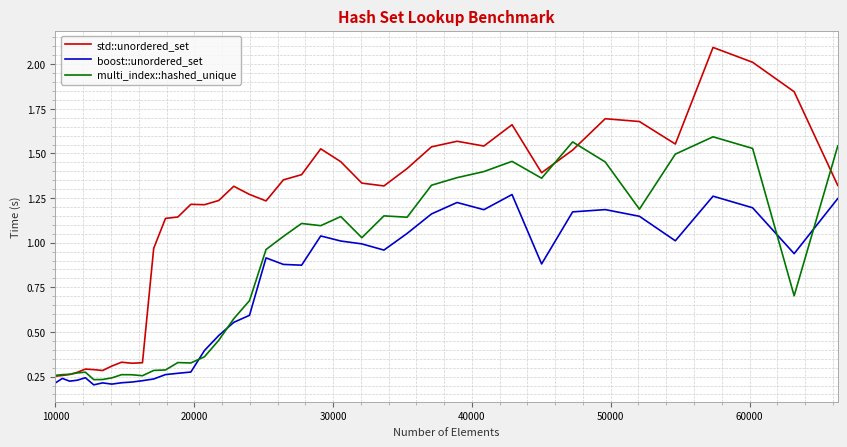

Rank the series by their average value, from lowest to highest.

boost::unordered_set, multi_index::hashed_unique, std::unordered_set